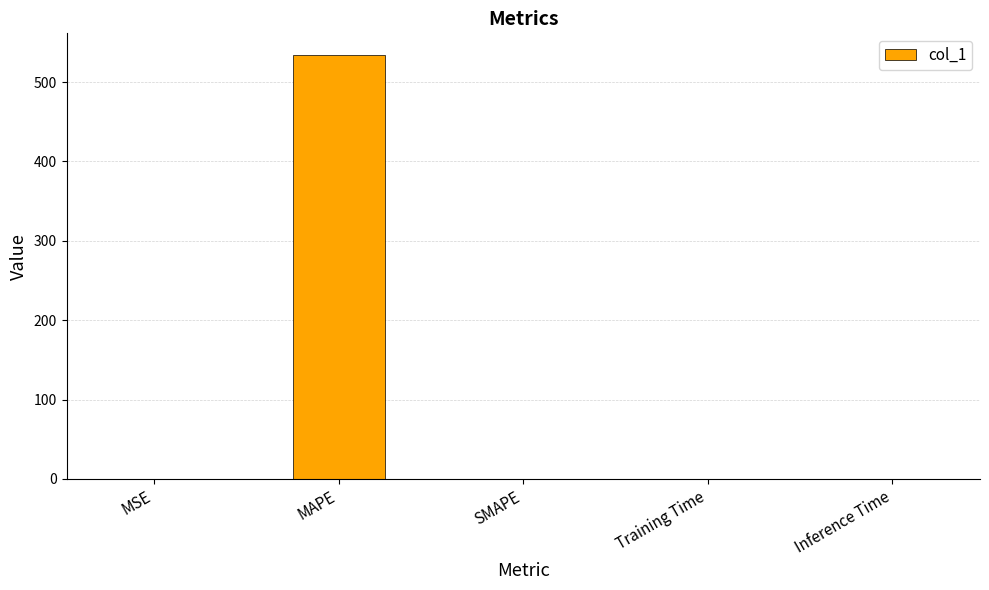

Which has a higher value, MSE or MAPE?

MAPE